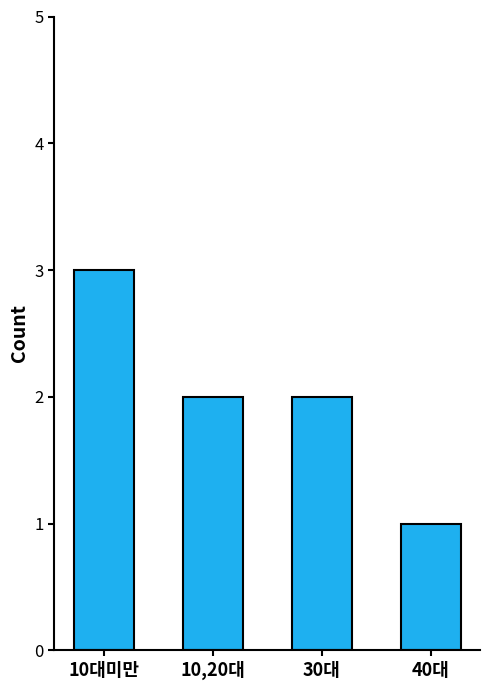

What is the minimum value shown in the chart?

1